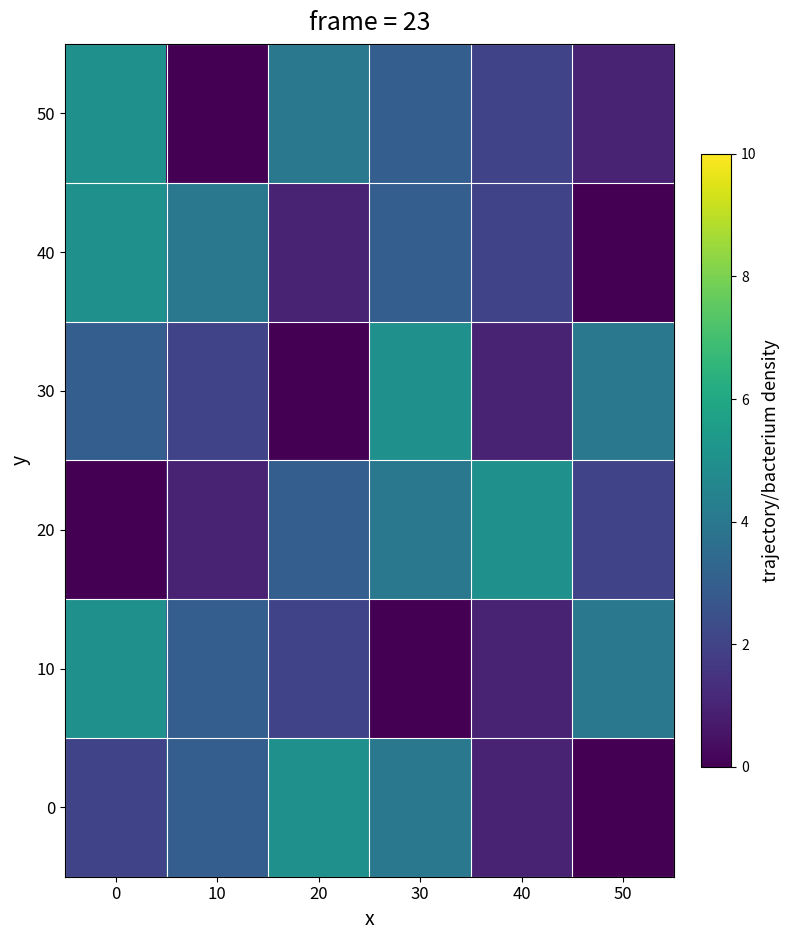

Reading right to left, extract all data points from this chart.

0: 50=0	40=1	30=4	20=5	10=3	0=2
10: 50=4	40=1	30=0	20=2	10=3	0=5
20: 50=2	40=5	30=4	20=3	10=1	0=0
30: 50=4	40=1	30=5	20=0	10=2	0=3
40: 50=0	40=2	30=3	20=1	10=4	0=5
50: 50=1	40=2	30=3	20=4	10=0	0=5